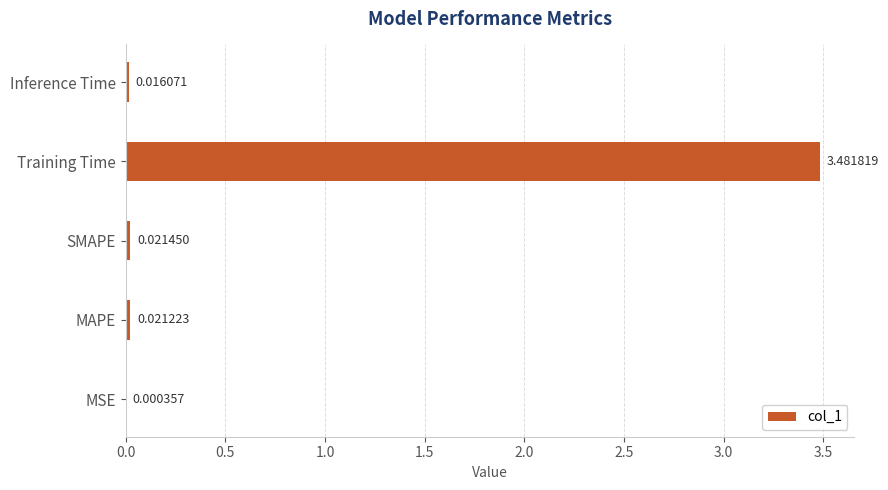

Which category has the highest value across all series?

Training Time